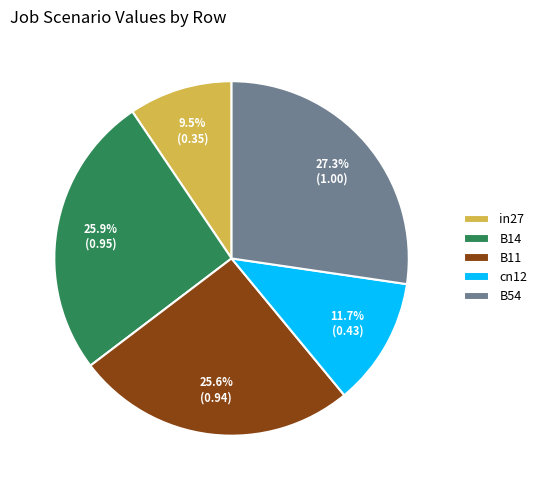

To the nearest percent, what is the difference between the B11 and cn12 slice percentages?

14%